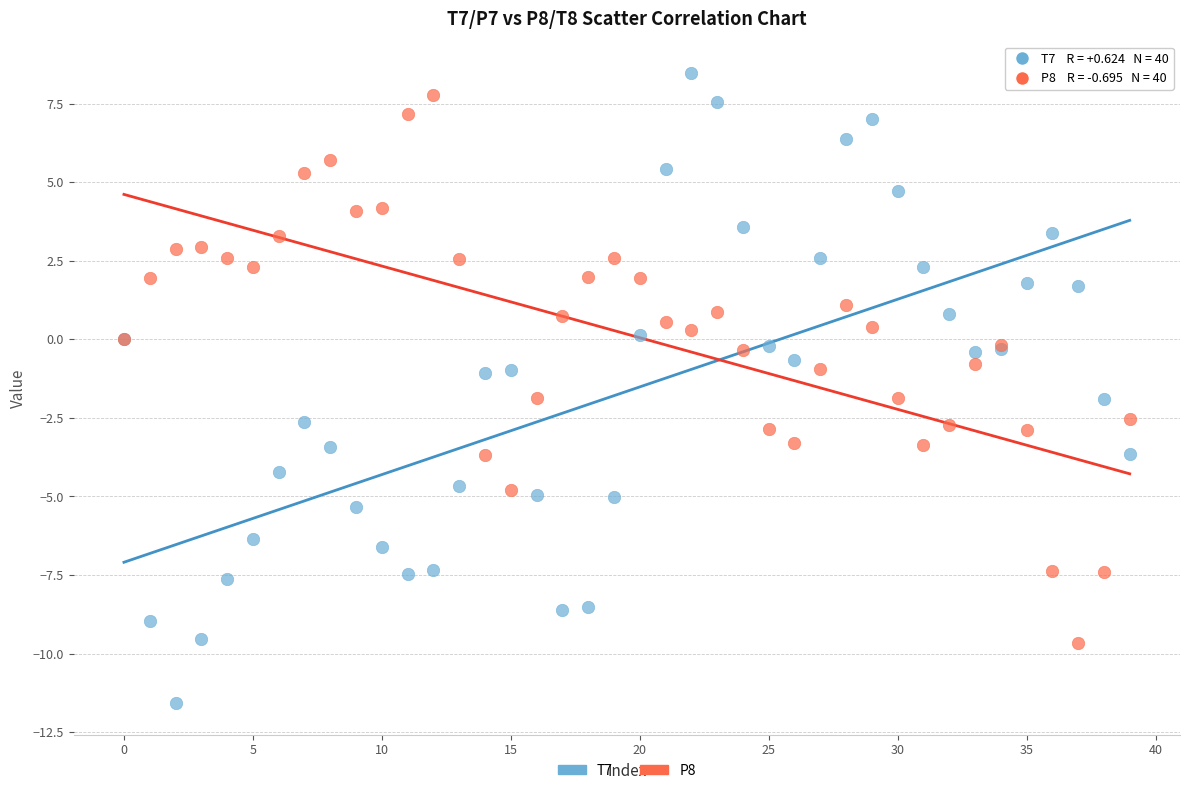

Which series has the widest spread of Y values?

T7